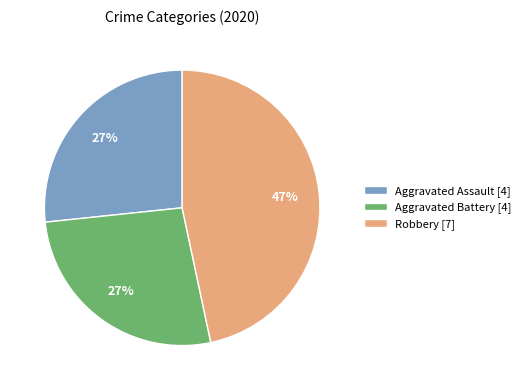

Do Aggravated Battery [4] and Aggravated Assault [4] together represent more than half of the pie?

Yes